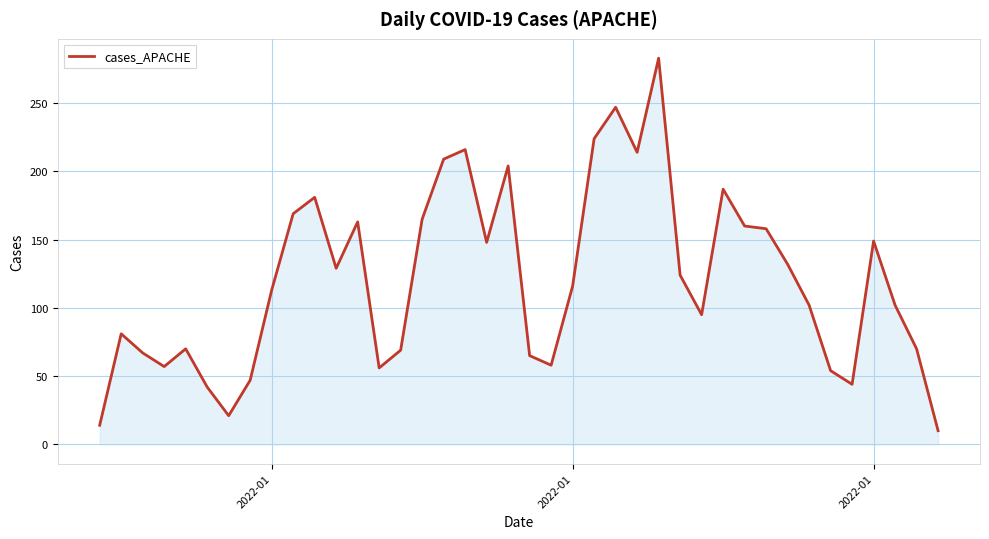

Does the chart have visible grid lines?

Yes